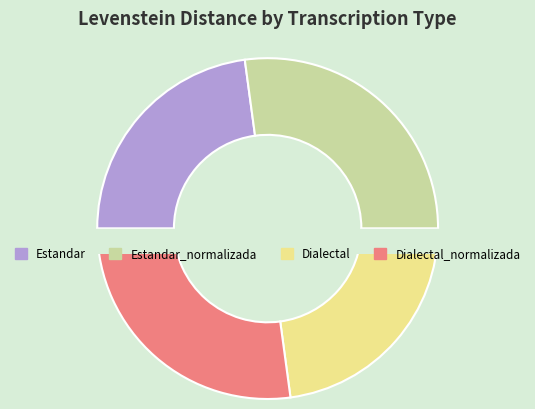

How many slices are in this pie chart?

4